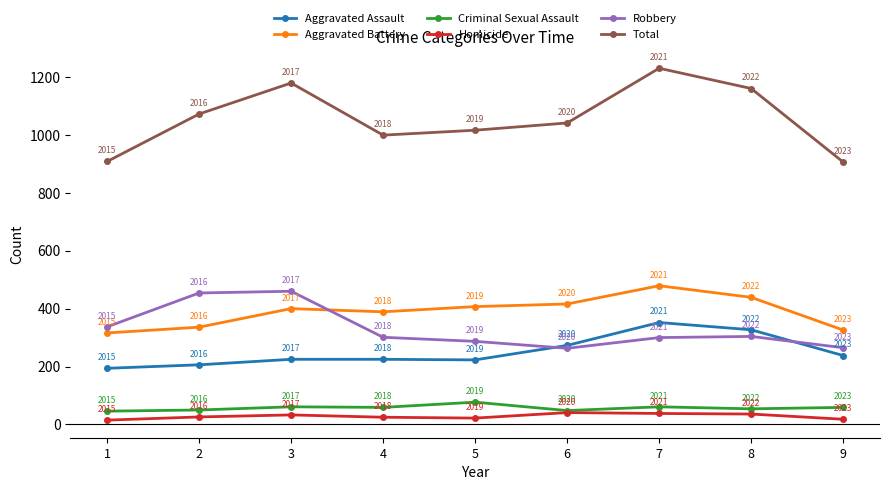

What is the average value of the Homicide series?

28